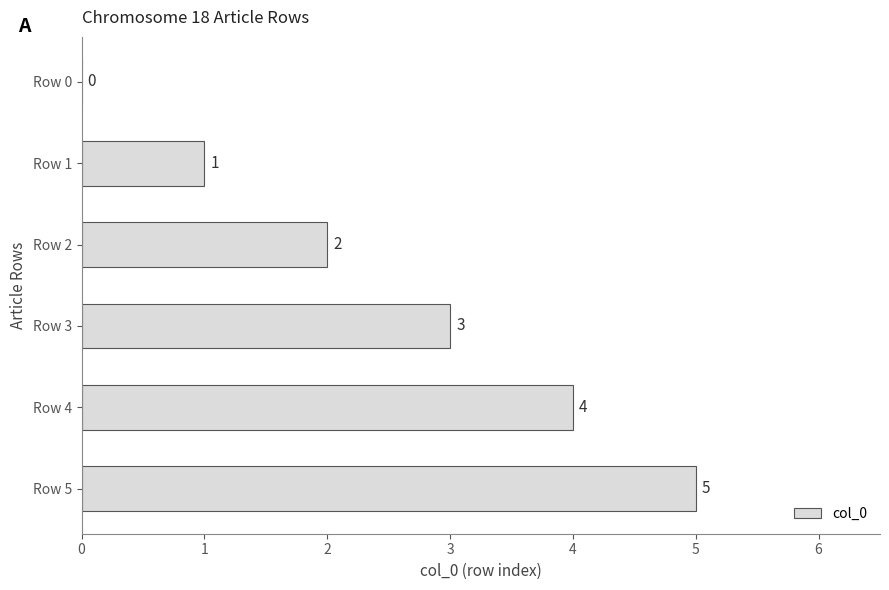

How many values are above zero?

5